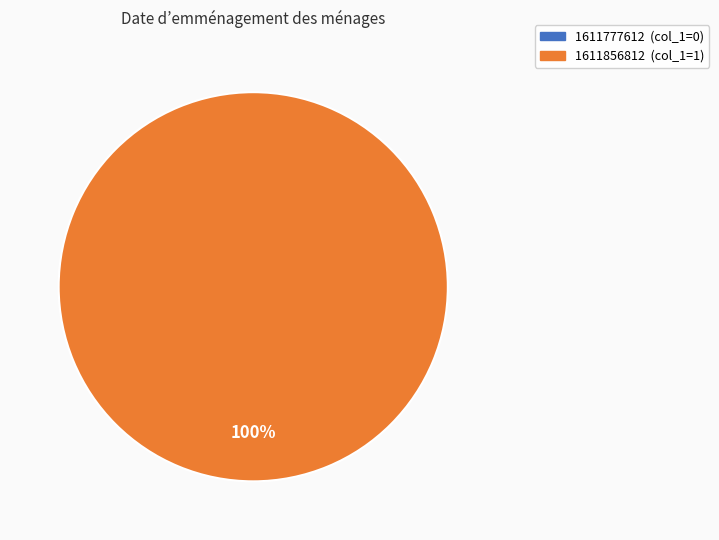

To the nearest percent, what portion does 1611856812 represent?

100%